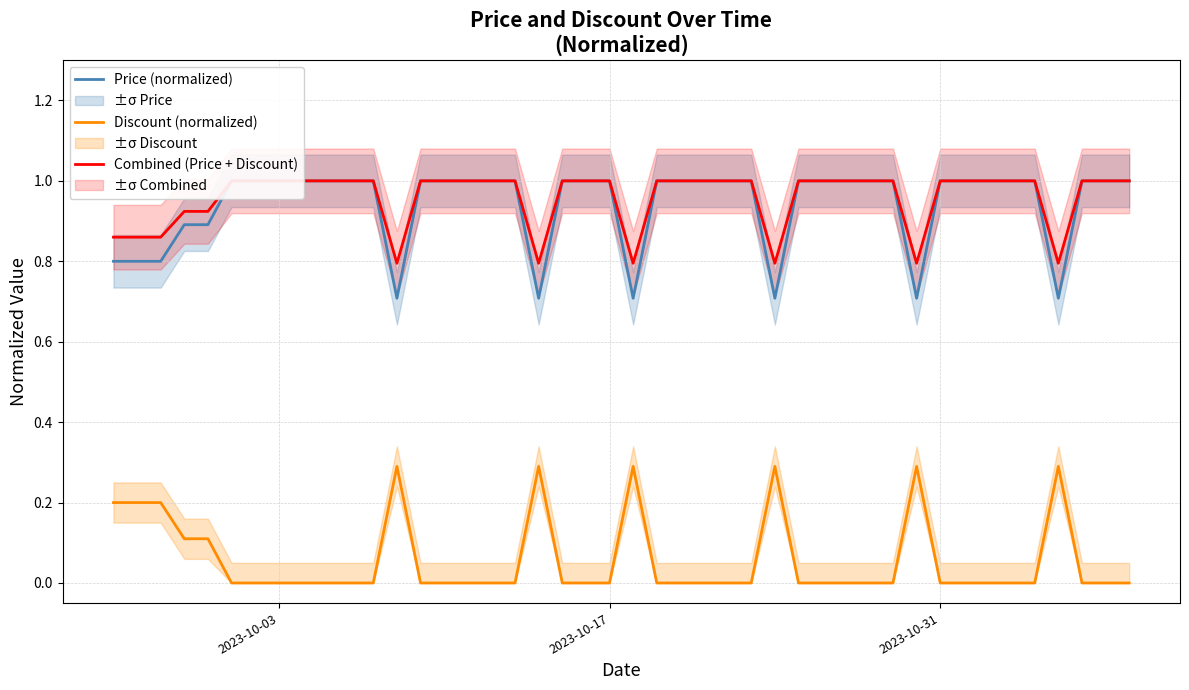

What is the maximum value for Discount (normalized)?

0.3